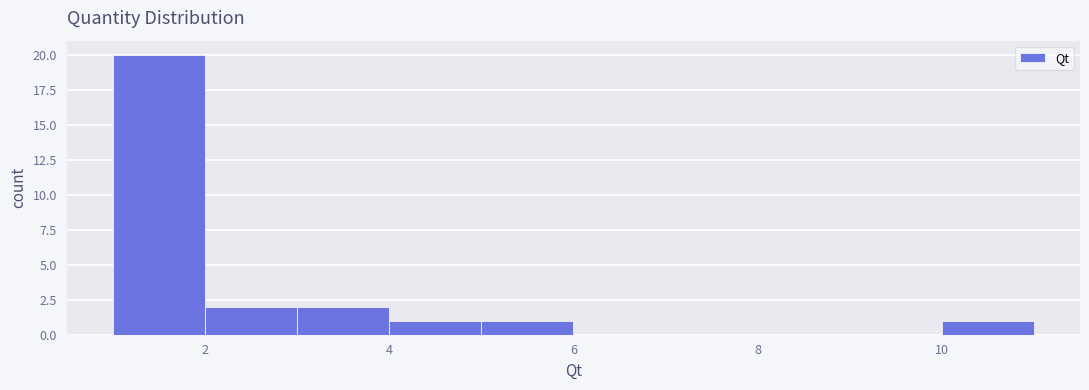

Reading left to right, transcribe this chart: for each bar, give the range it covers on the x-axis and its height. The values are not printed on the chart, so give them approximately, as read against the axis.

1 to 2: 20
2 to 3: 2
3 to 4: 2
4 to 5: 1
5 to 6: 1
6 to 7: 0
7 to 8: 0
8 to 9: 0
9 to 10: 0
10 to 11: 1